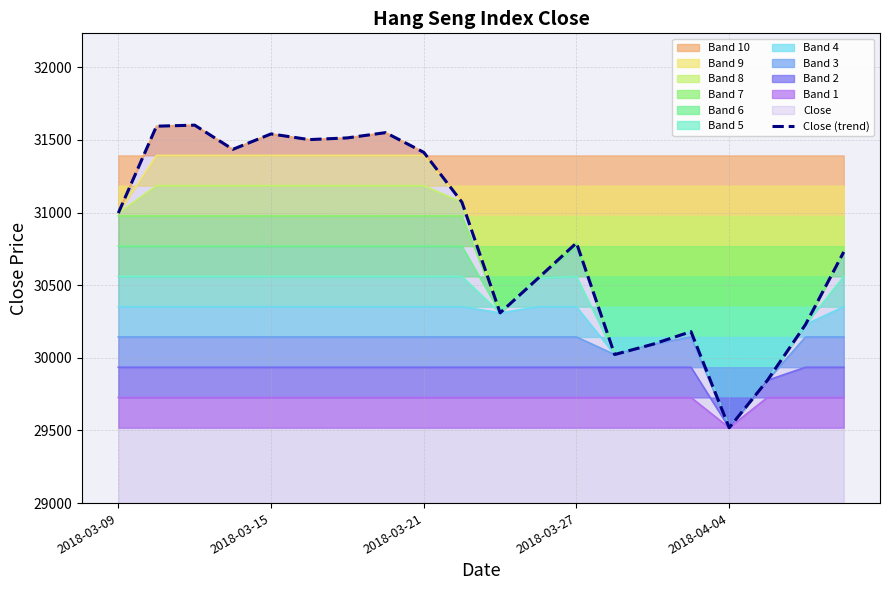

How many interior local valleys (lower than both neighbors) does the data have?

5